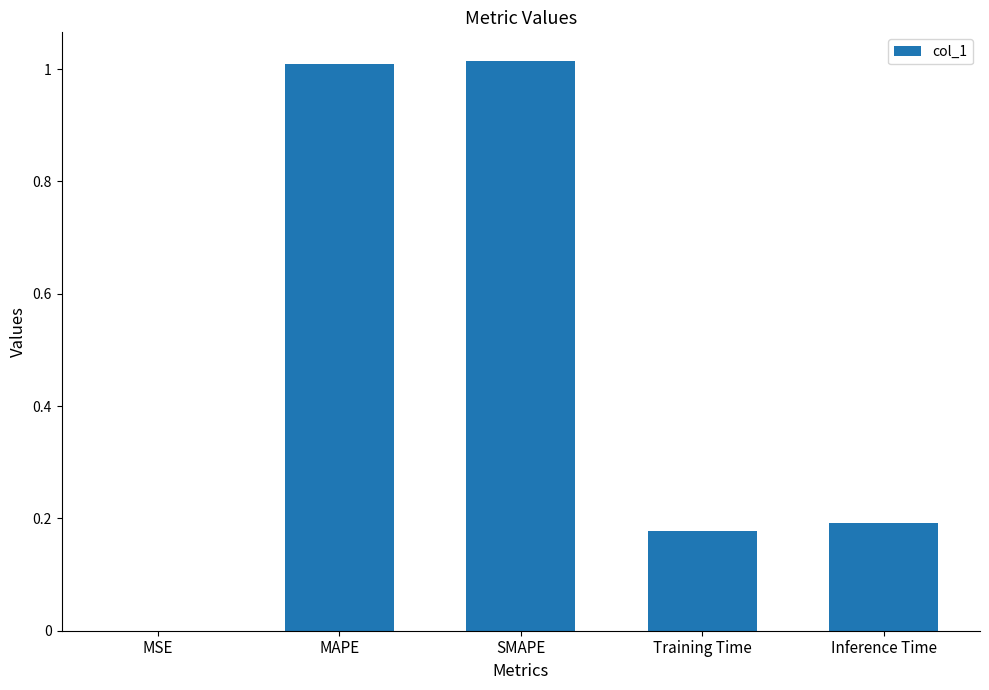

What is the sum of the values at Training Time and SMAPE?

1.2